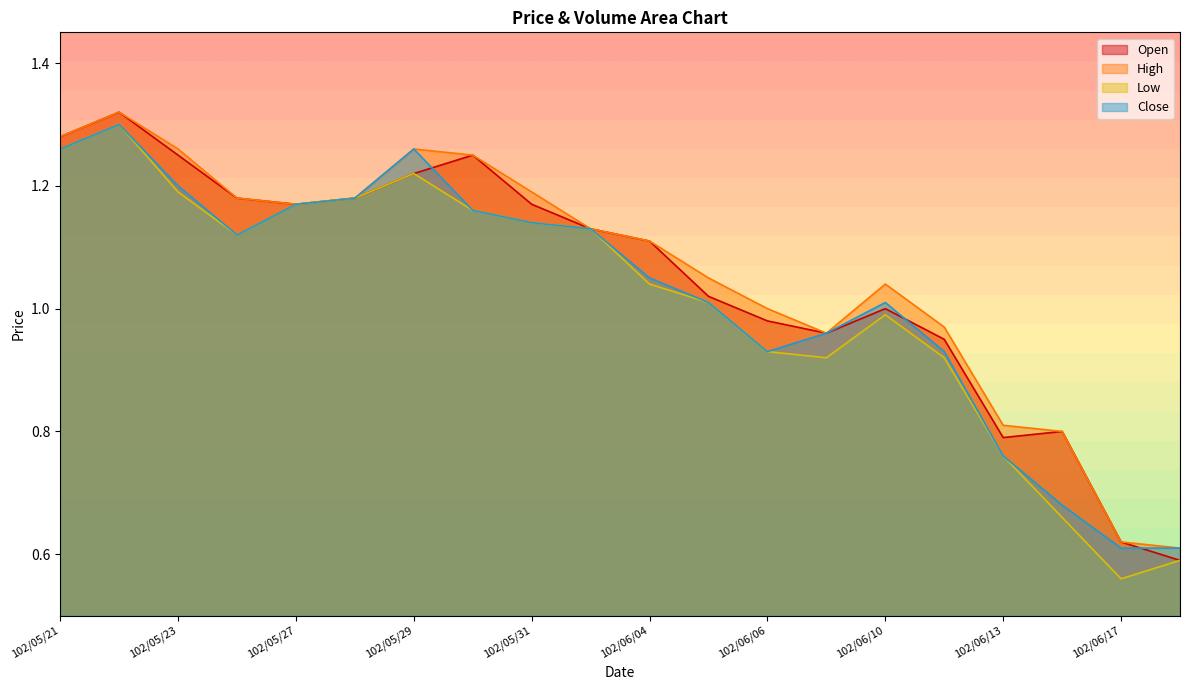

True or false: High has a value of 0.3 at 102/06/17.

False